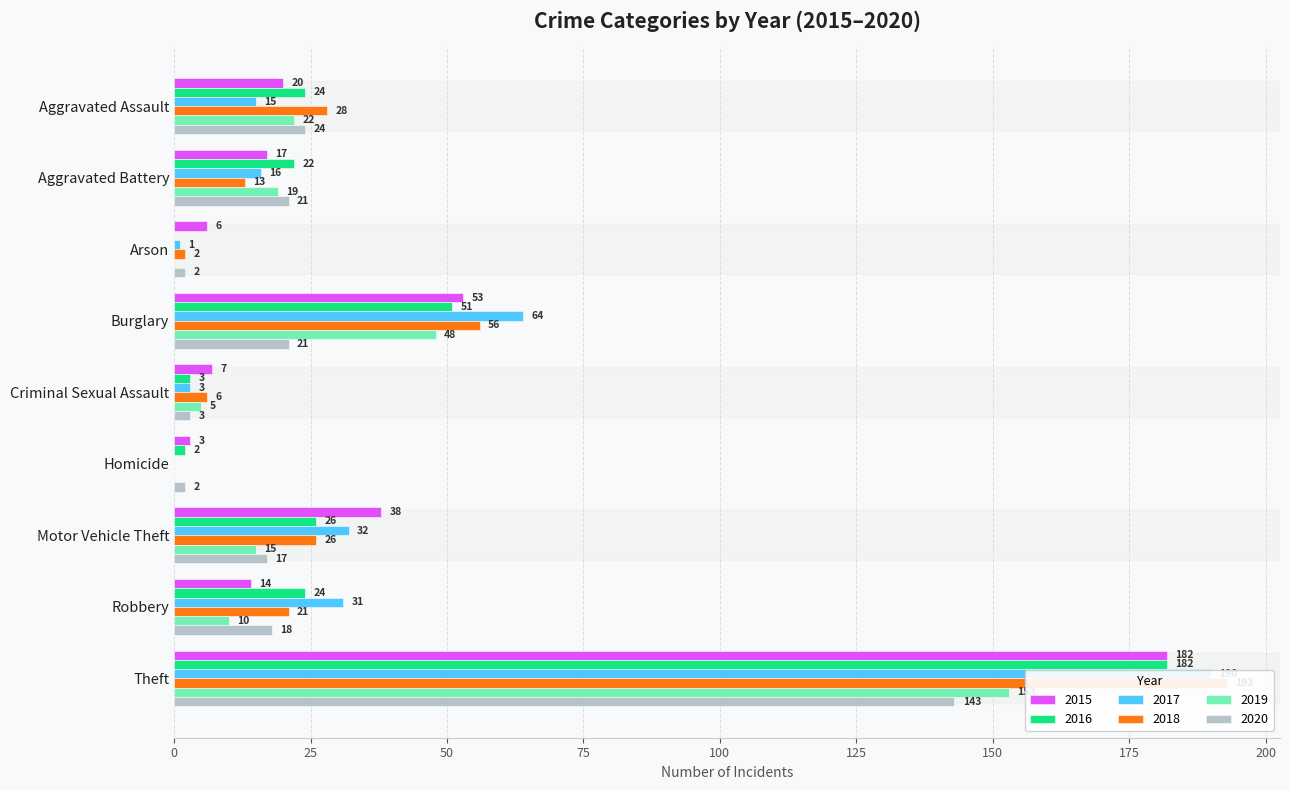

What position from the right is Aggravated Assault?

9